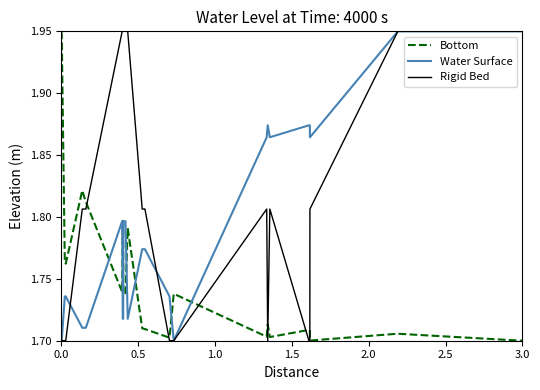

Which series has the largest total across all categories?

Rigid Bed